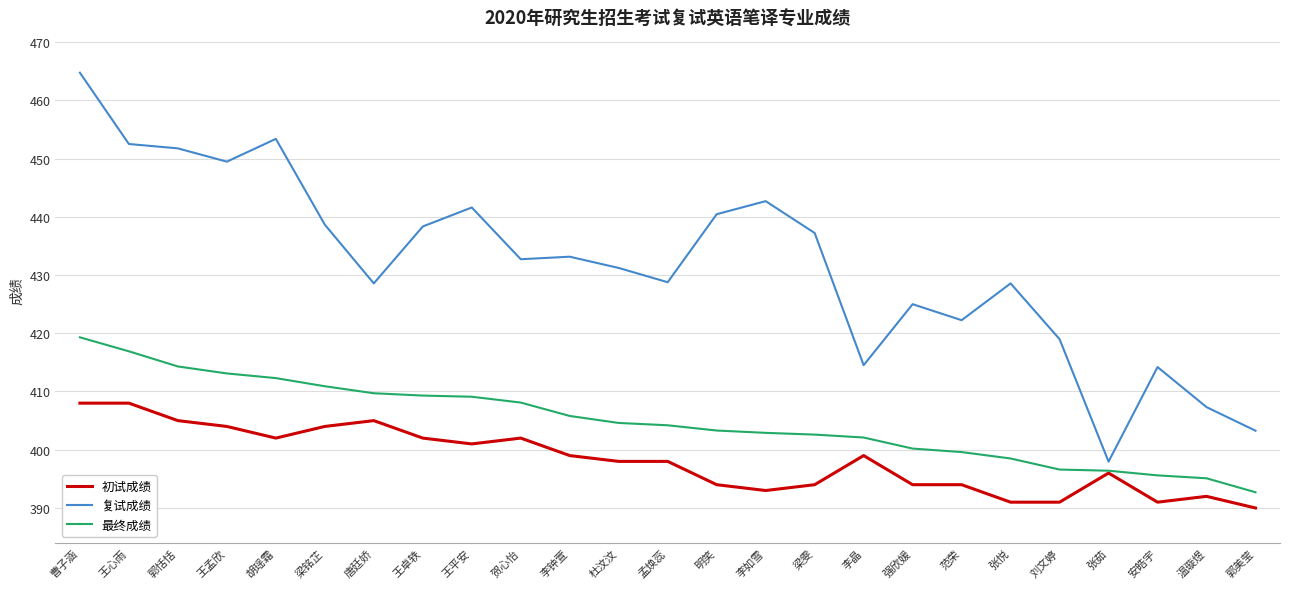

What is the greatest value displayed?

464.7